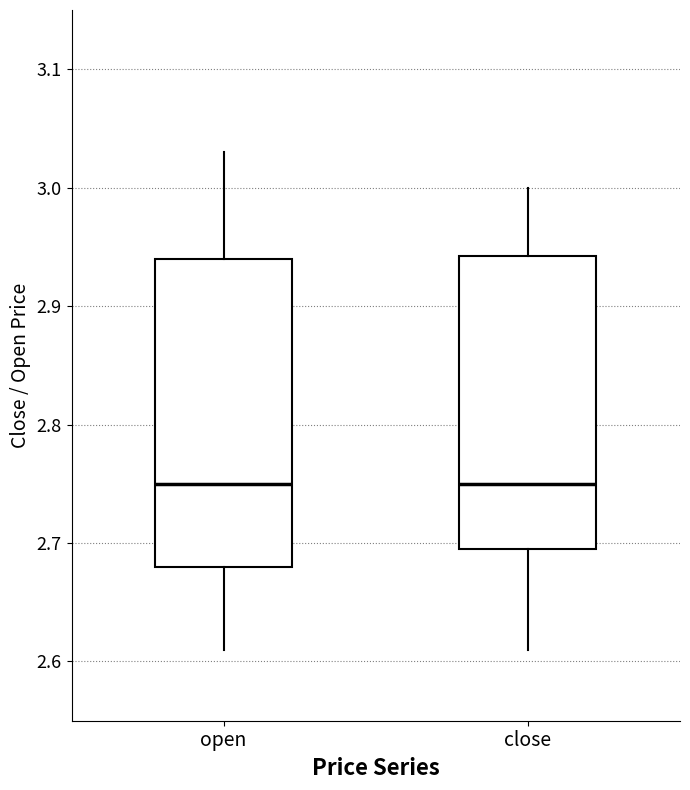

Reading left to right, transcribe this box plot: for each box, give where its median line is, the range the box spans, and where its two whiskers end, as read against the y-axis. The values are not printed on the chart, so give them approximately, as read against the axis.

open: median 2.75, box 2.68 to 2.94, whiskers 2.61 to 3.03
close: median 2.75, box 2.70 to 2.94, whiskers 2.61 to 3.00